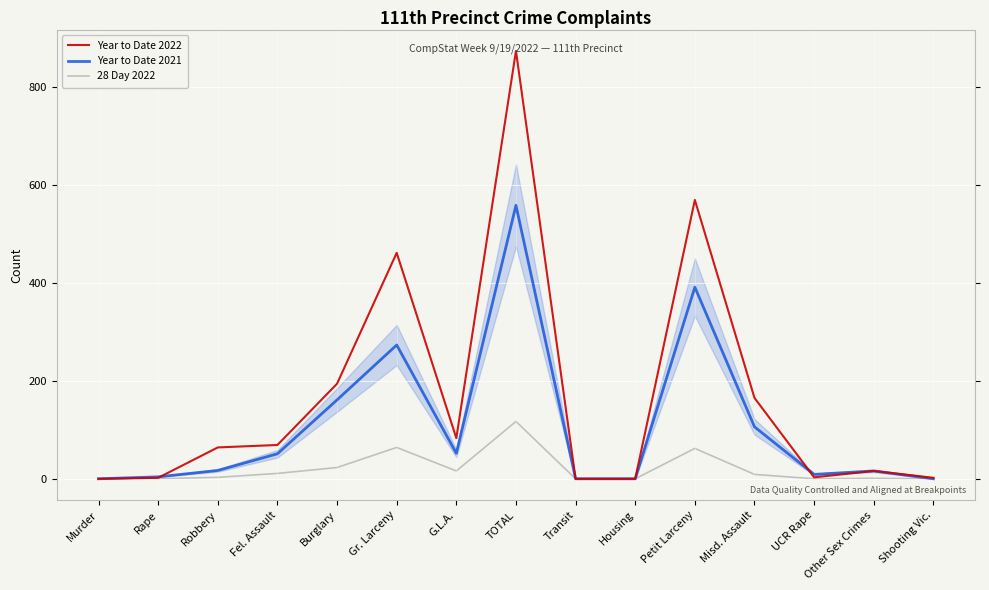

Which category has the highest value across all series?

TOTAL